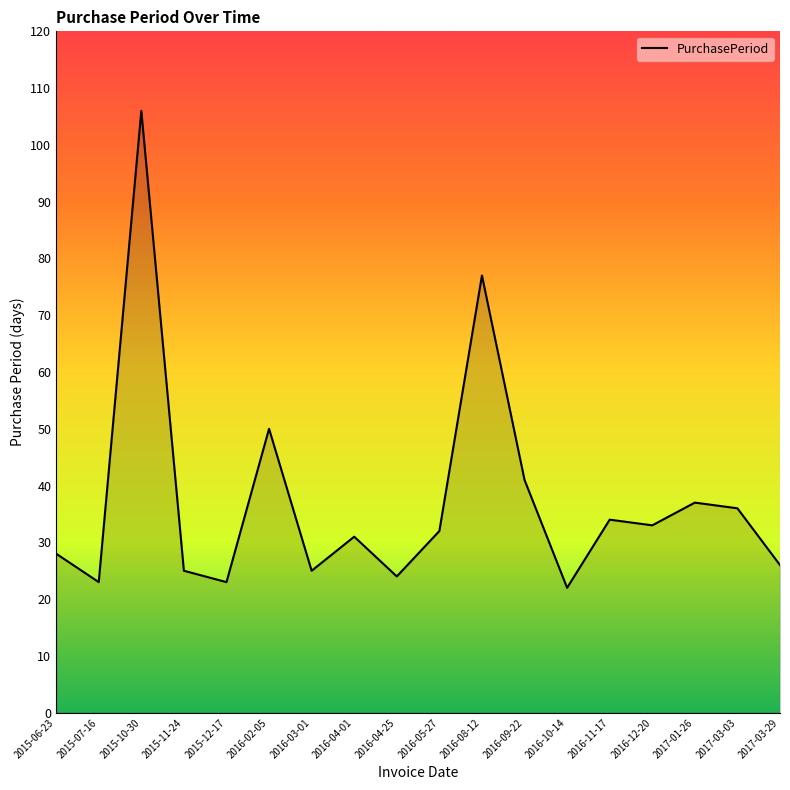

The chart shows a value of 39 at 2015-12-17. True or false?

False